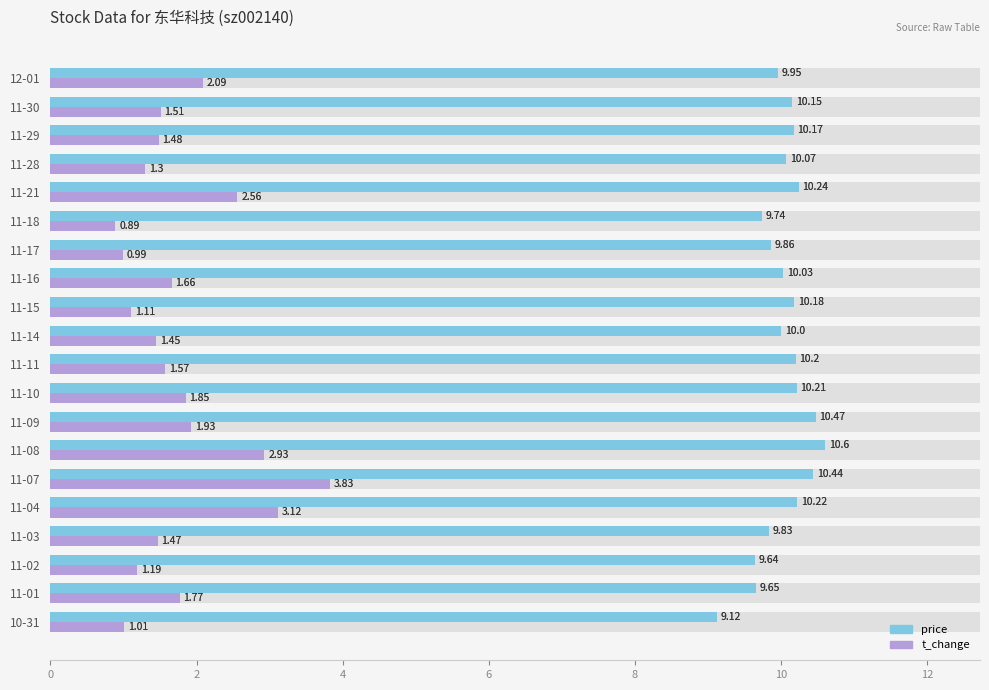

Reading left to right, what are all the values shown in this chart?

price: 9.1	9.7	9.6	9.8	10.2	10.4	10.6	10.5	10.2	10.2	10.0	10.2	10.0	9.9	9.7	10.2	10.1	10.2	10.2	9.9
t_change: 1.0	1.8	1.2	1.5	3.1	3.8	2.9	1.9	1.9	1.6	1.4	1.1	1.7	1.0	0.9	2.6	1.3	1.5	1.5	2.1